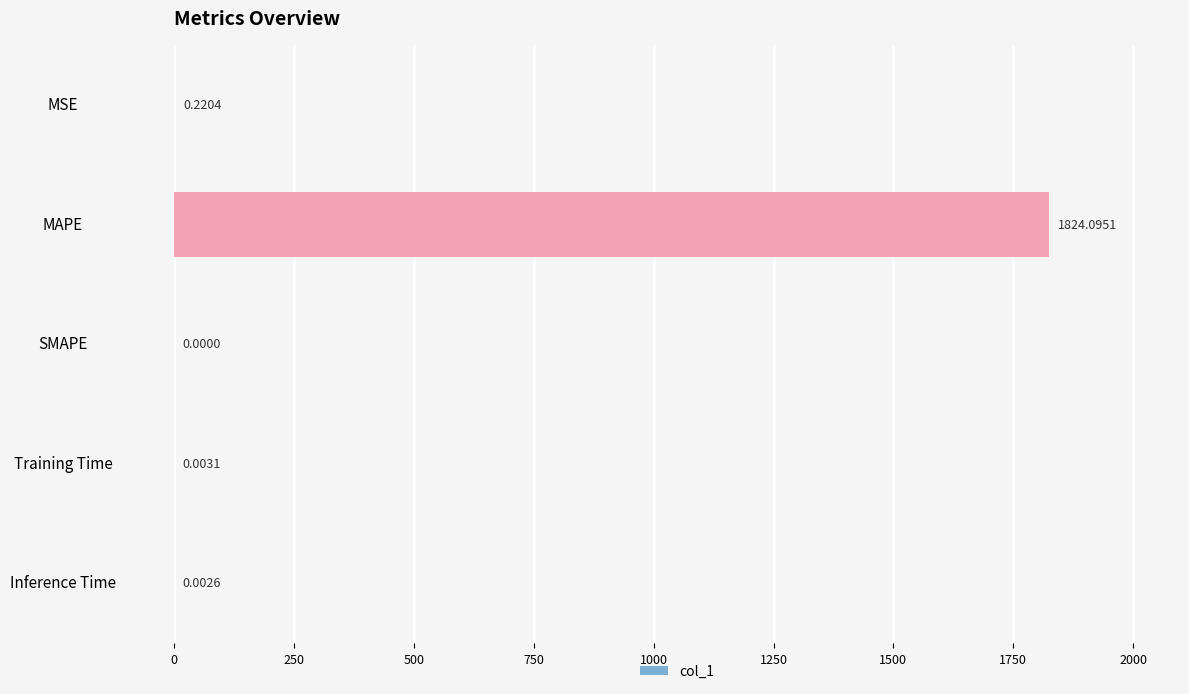

What is the average value?

364.9